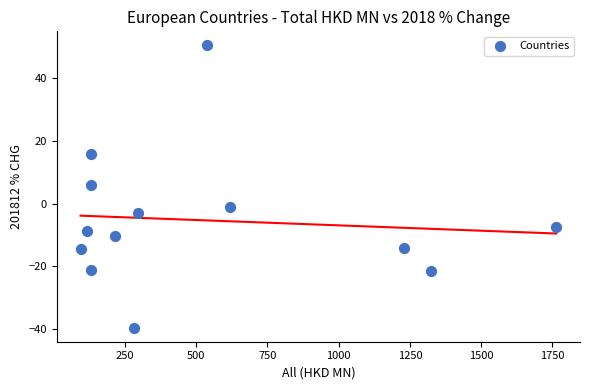

What is the range of X values (max minus min)?

1668.3